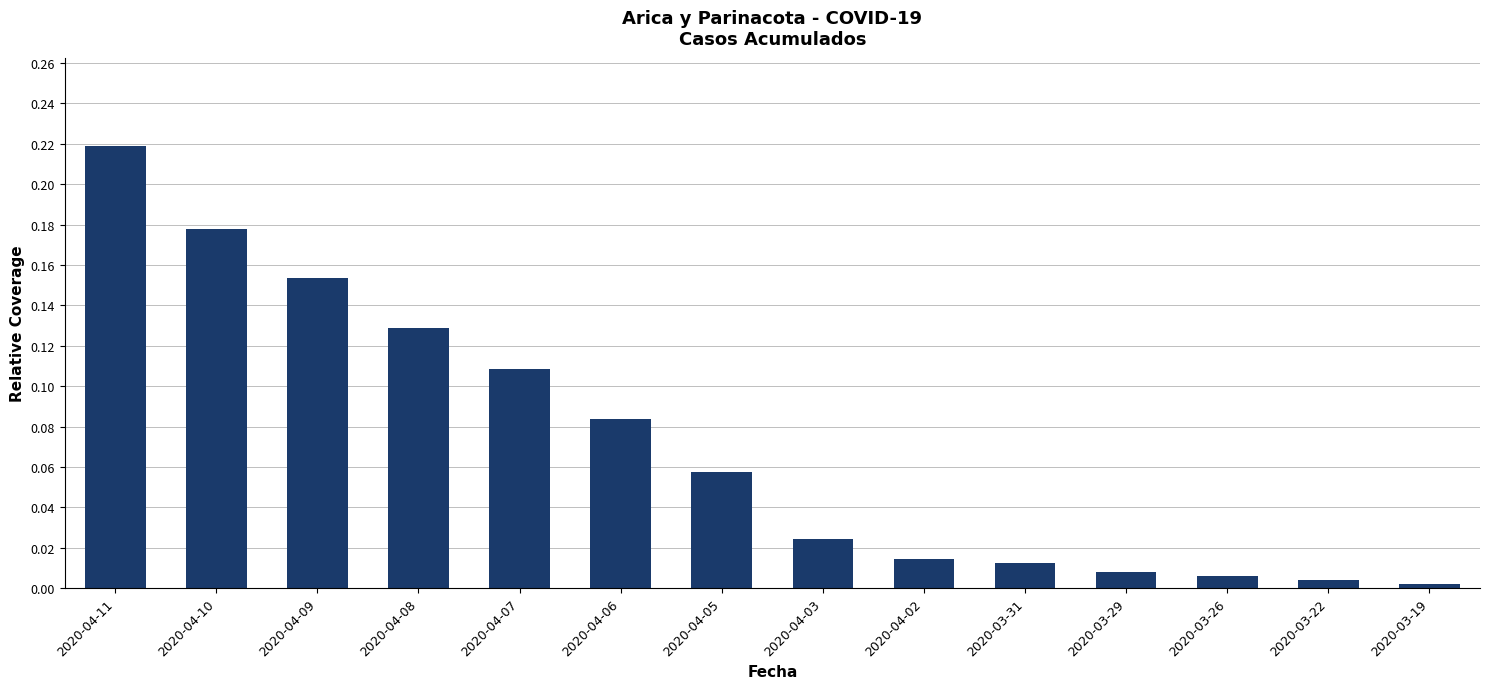

Is it true that the value at 2020-04-09 is 0.0?

False